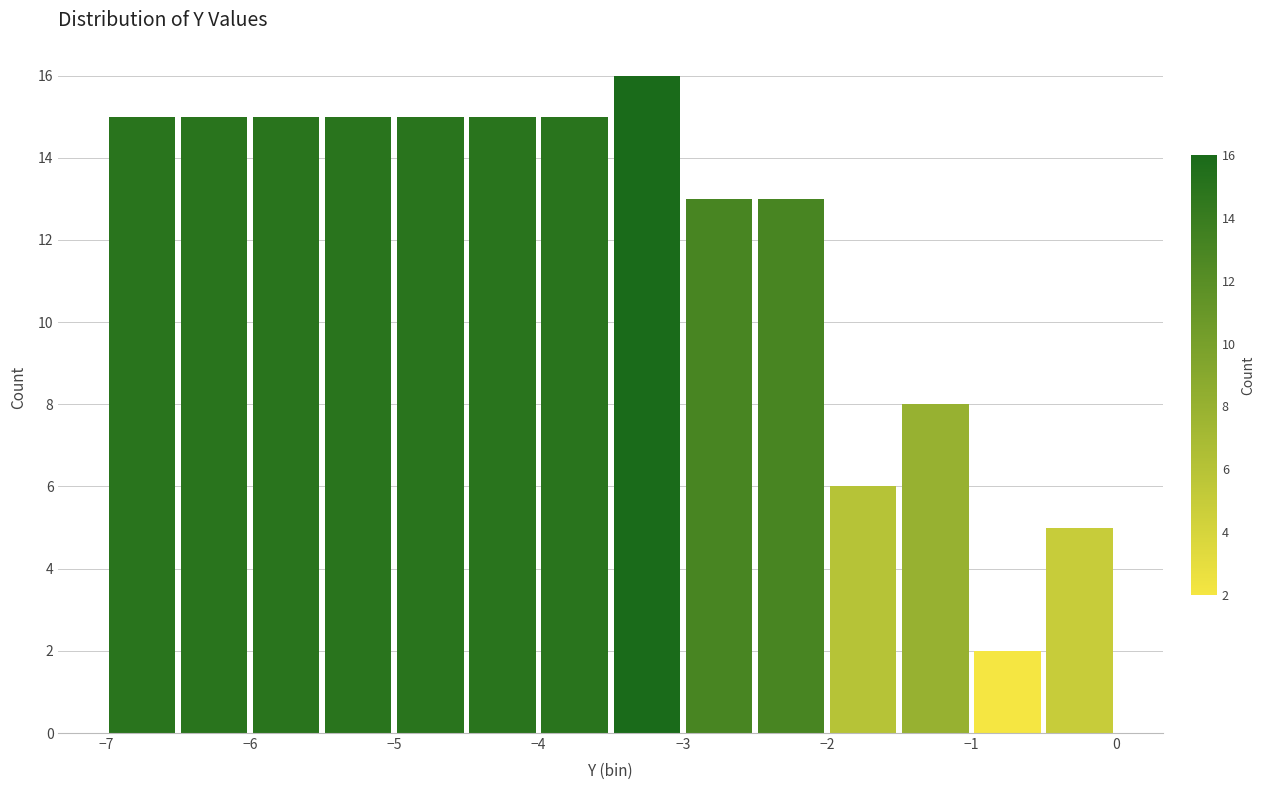

How tall is the bar that spans -2.0 to -1.5 on the x-axis? The values are not printed on the chart, so give them approximately, as read against the axis.

6